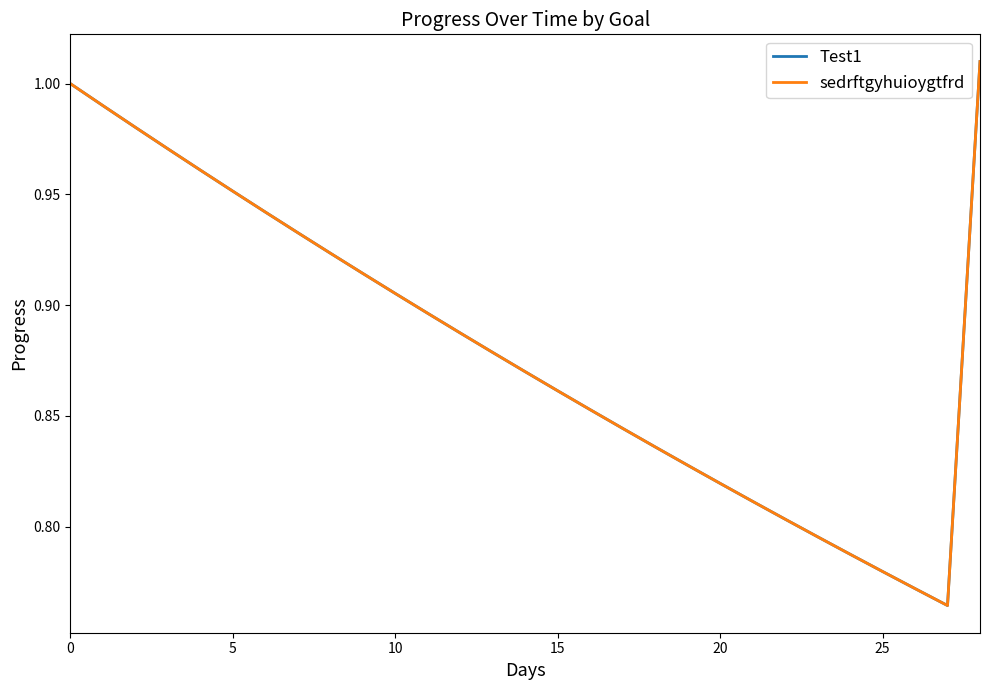

What is the difference between the second highest and second lowest values in the sedrftgyhuioygtfrd series?

0.2